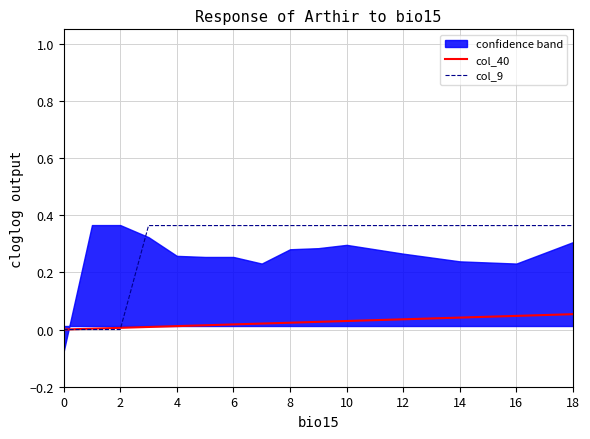

Is the value of col_9 at 8 greater than the value of col_40 at 14?

Yes